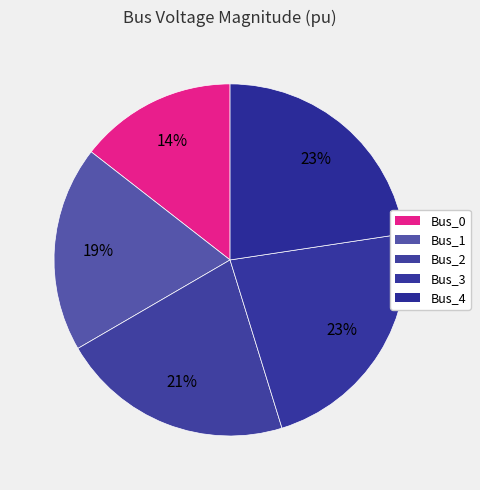

Do Bus_2 and Bus_0 together represent more than half of the pie?

No